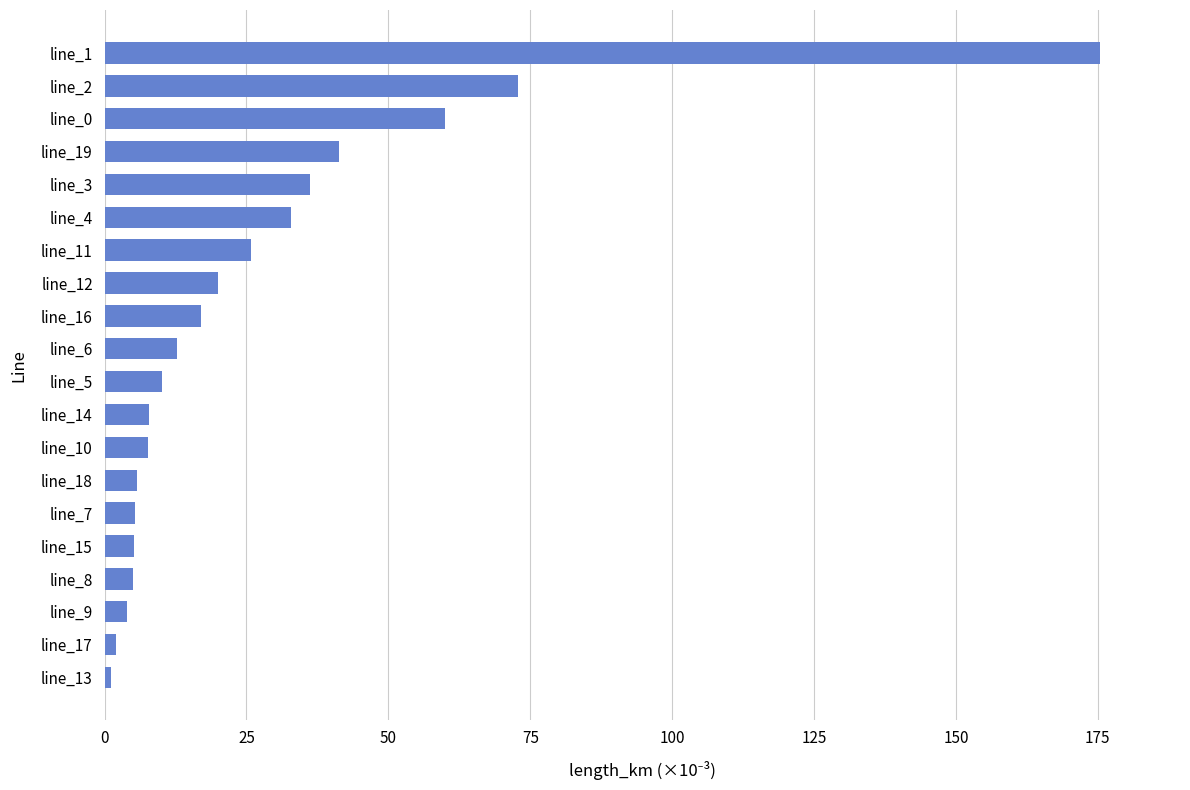

How many categories are shown in the chart?

20